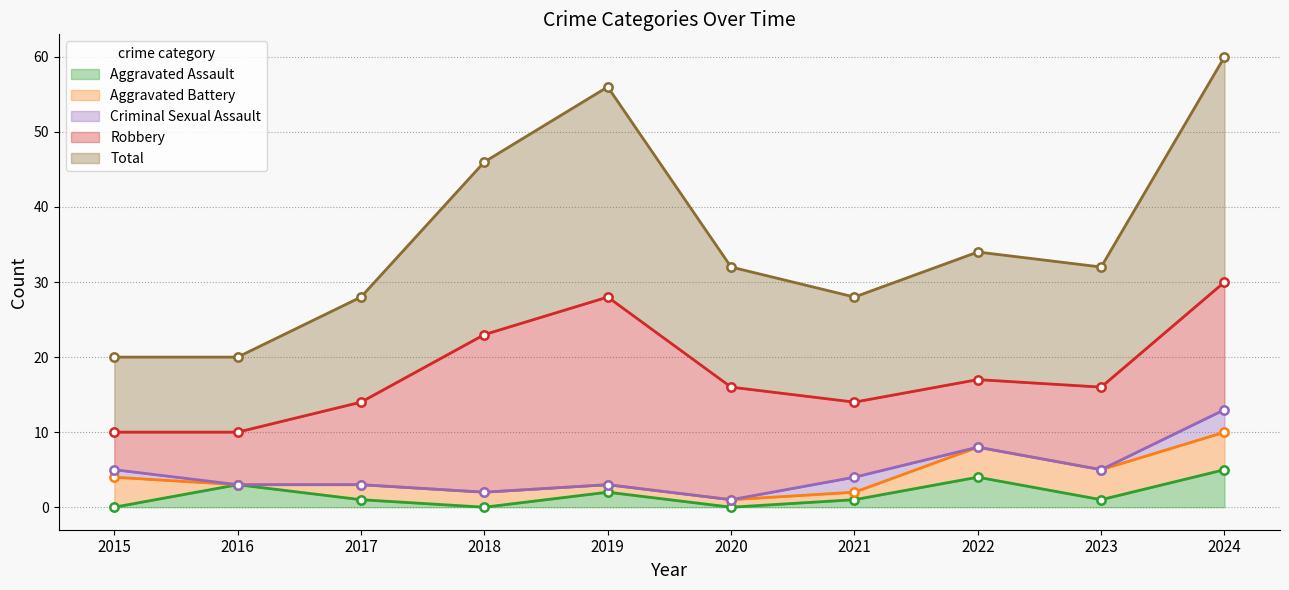

The value of Robbery at 2018 is 28. True or false?

False